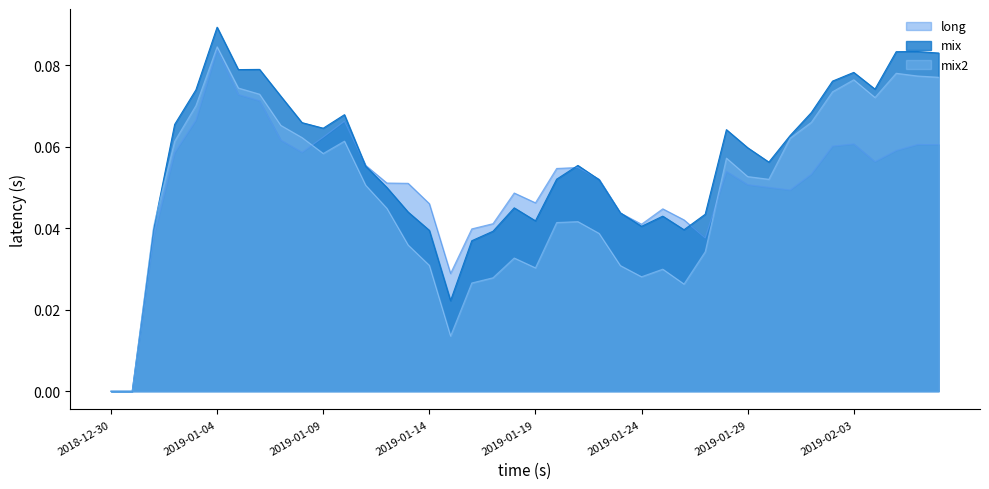

At how many categories does at least one series exceed 0?

38